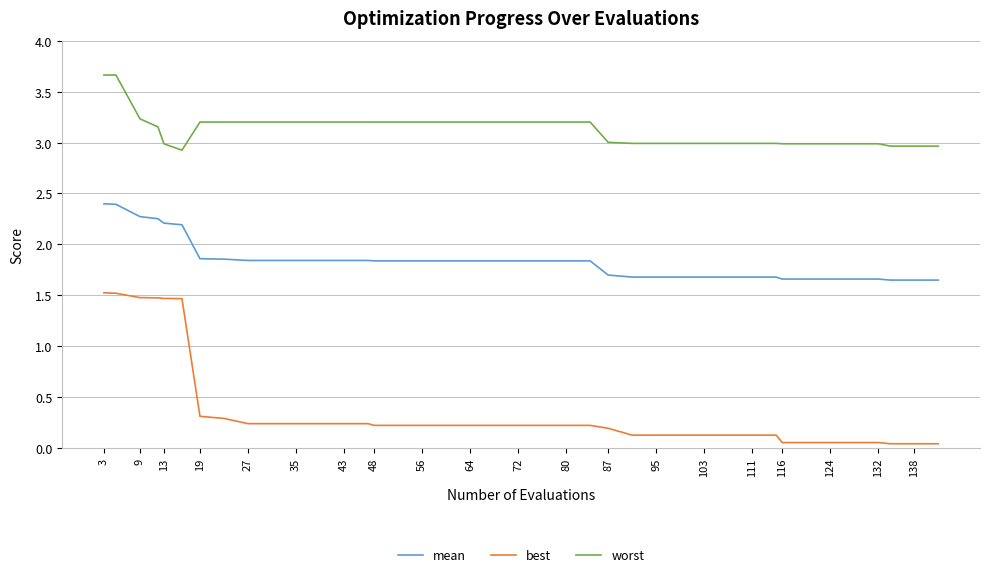

Rank the series by their average value, from highest to lowest.

worst, mean, best